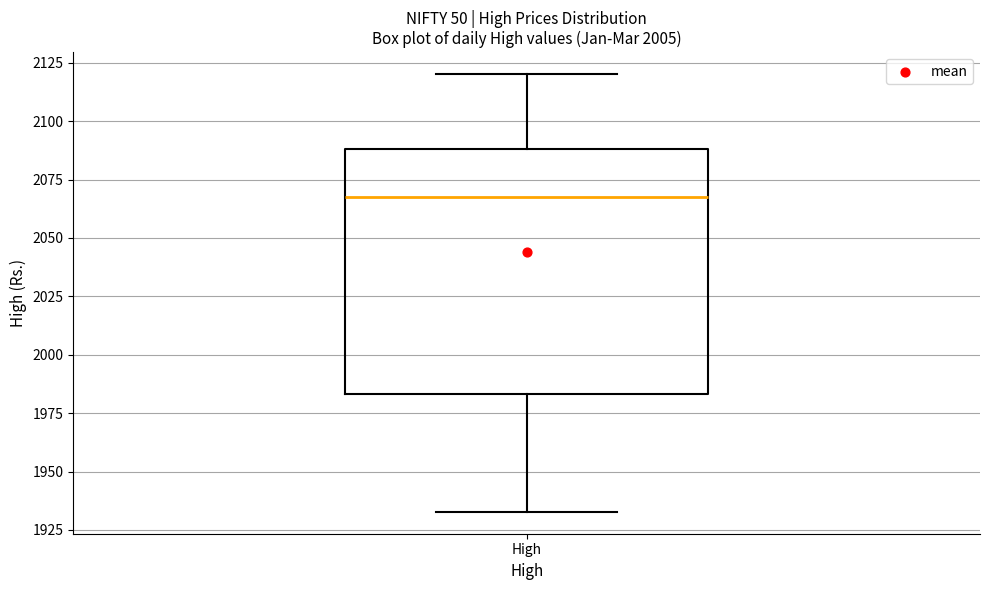

Read this box plot against the y-axis: the position of the median line, the range covered by the box, and the ends of both whiskers. The values are not printed on the chart, so give them approximately, as read against the axis.

median 2065, box 1985 to 2090, whiskers 1935 to 2120